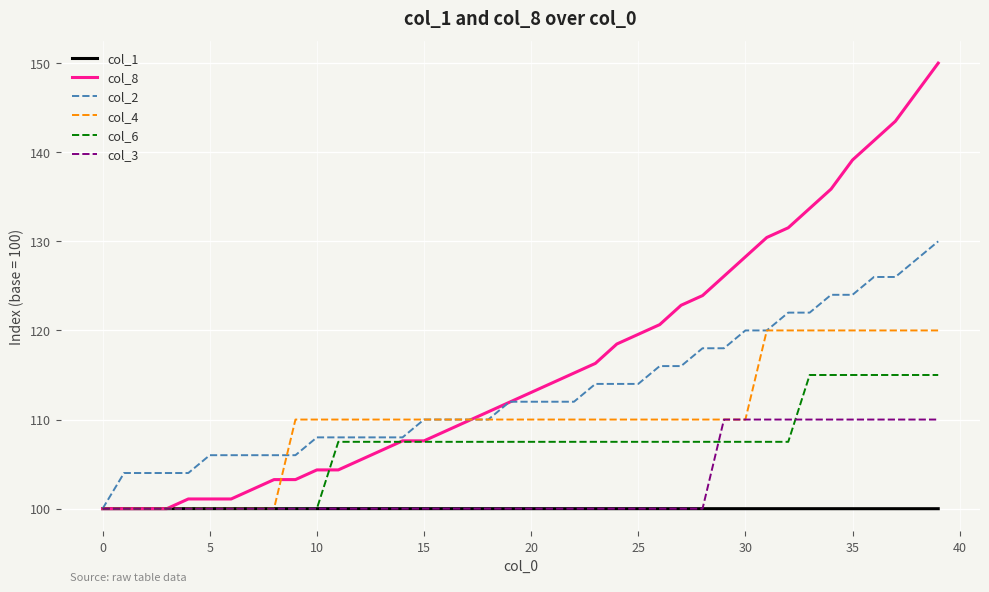

Is this an area chart (filled region under the line)?

No